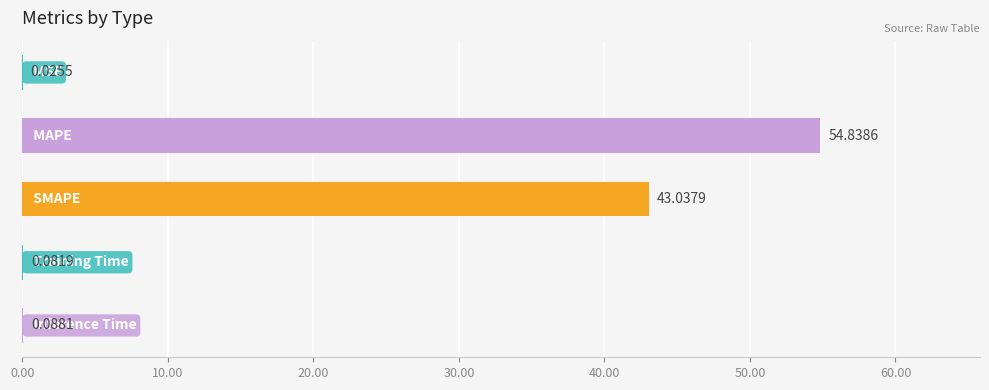

What is the sum of all values?

98.1